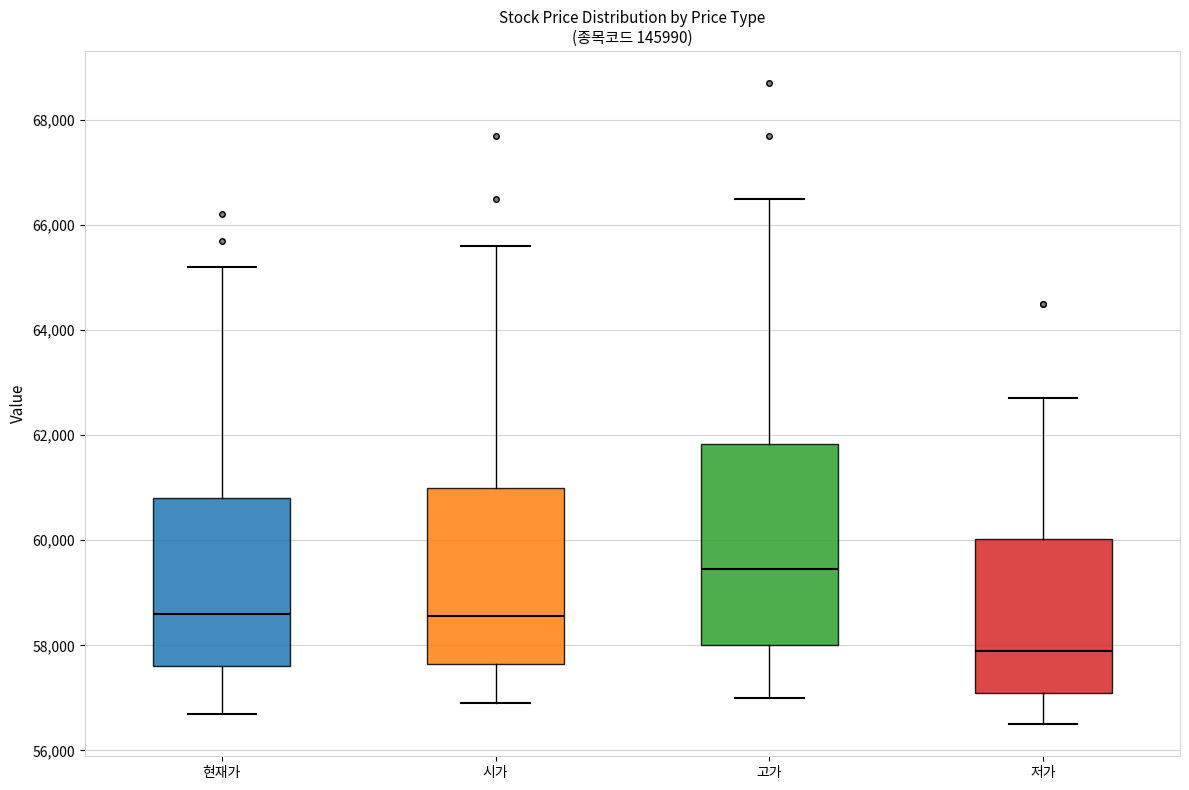

Where is the upper edge of the box for 저가 on the y-axis? The values are not printed on the chart, so give them approximately, as read against the axis.

60000